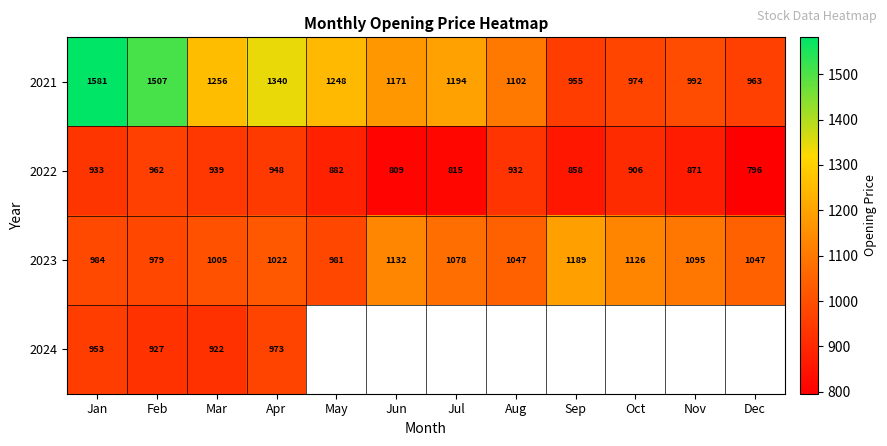

At which label is 2023 closest to 1084?

Jul